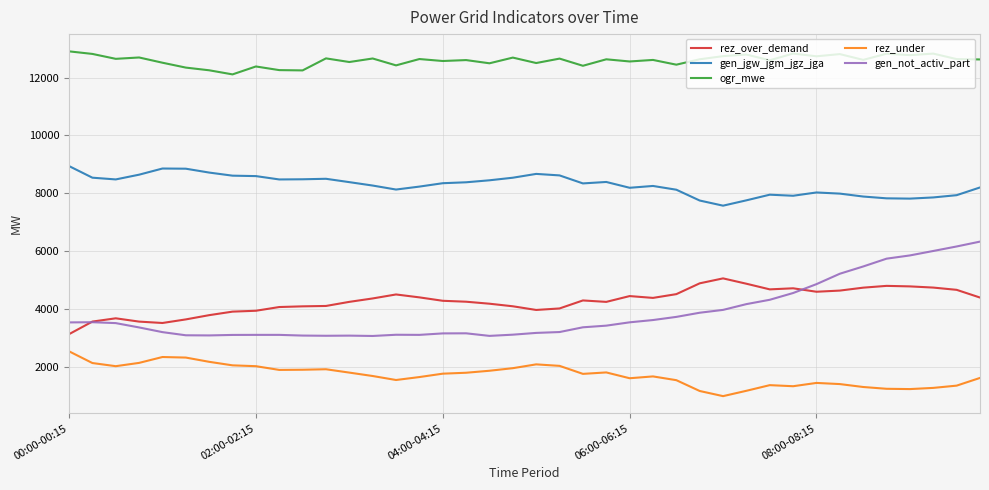

How many lines are shown in the chart?

5